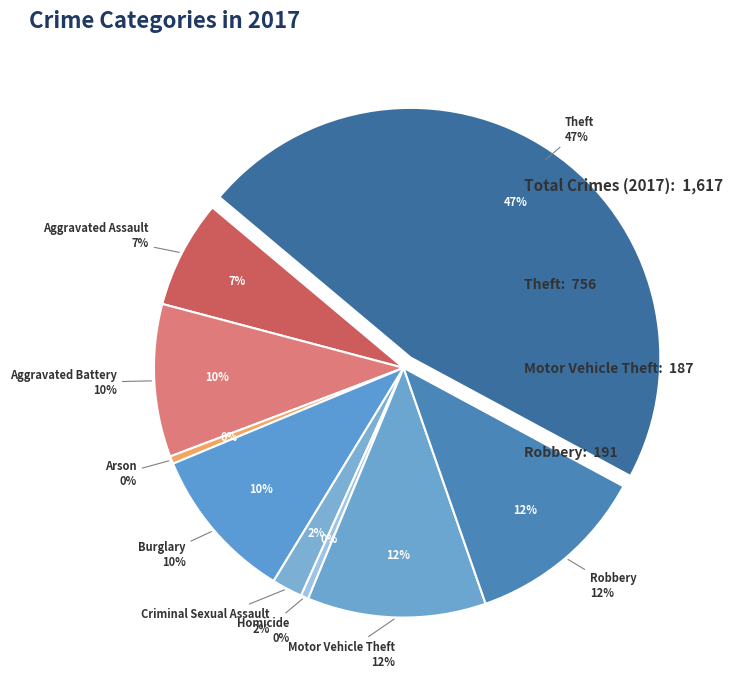

Approximately how many times larger is the value at Motor Vehicle Theft compared to Criminal Sexual Assault?

5.8